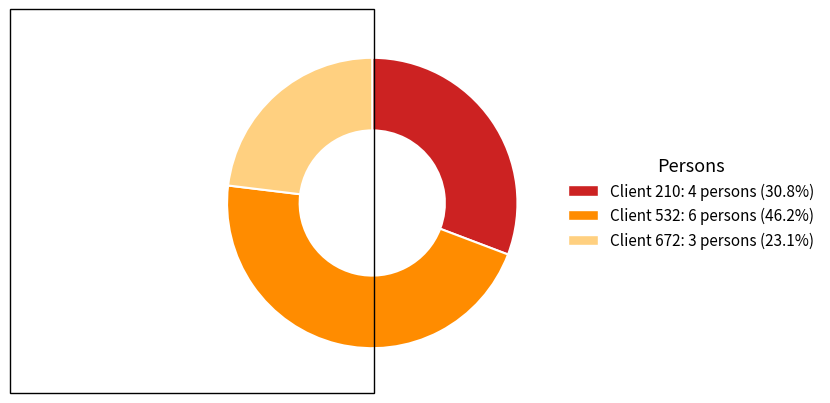

Does any single category account for the majority?

No